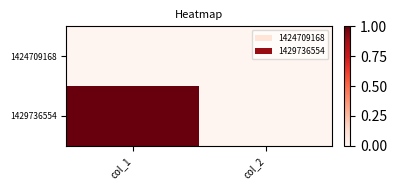

What is the maximum value shown in the chart?

1